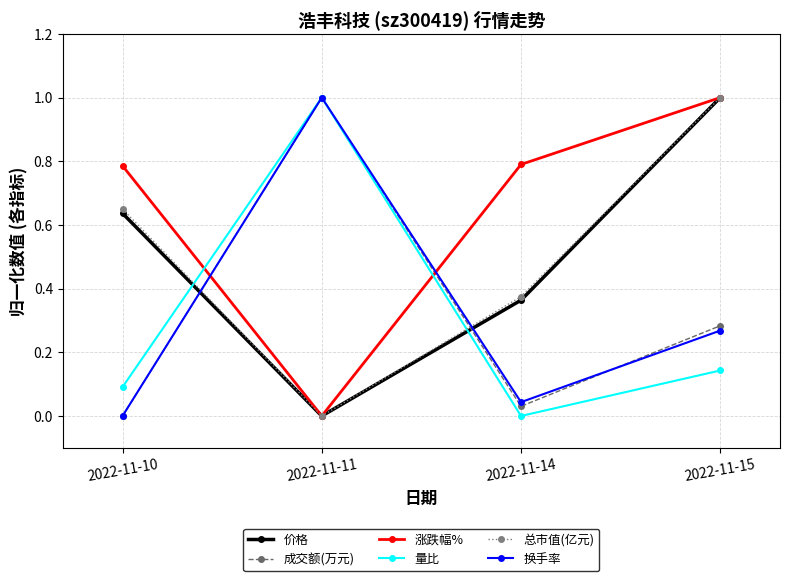

Which series has the largest total across all categories?

涨跌幅%